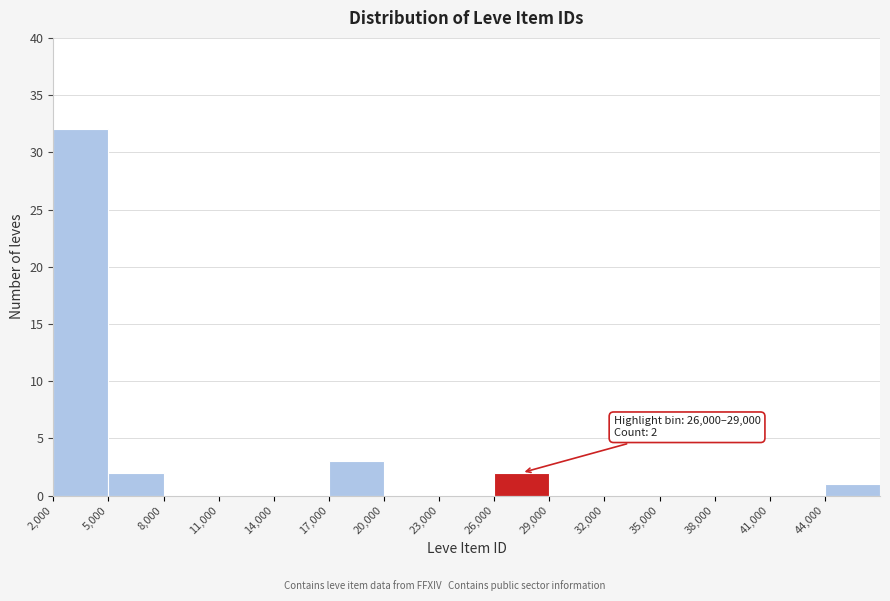

Over which range of the x-axis is the bar tallest?

2000 to 5000